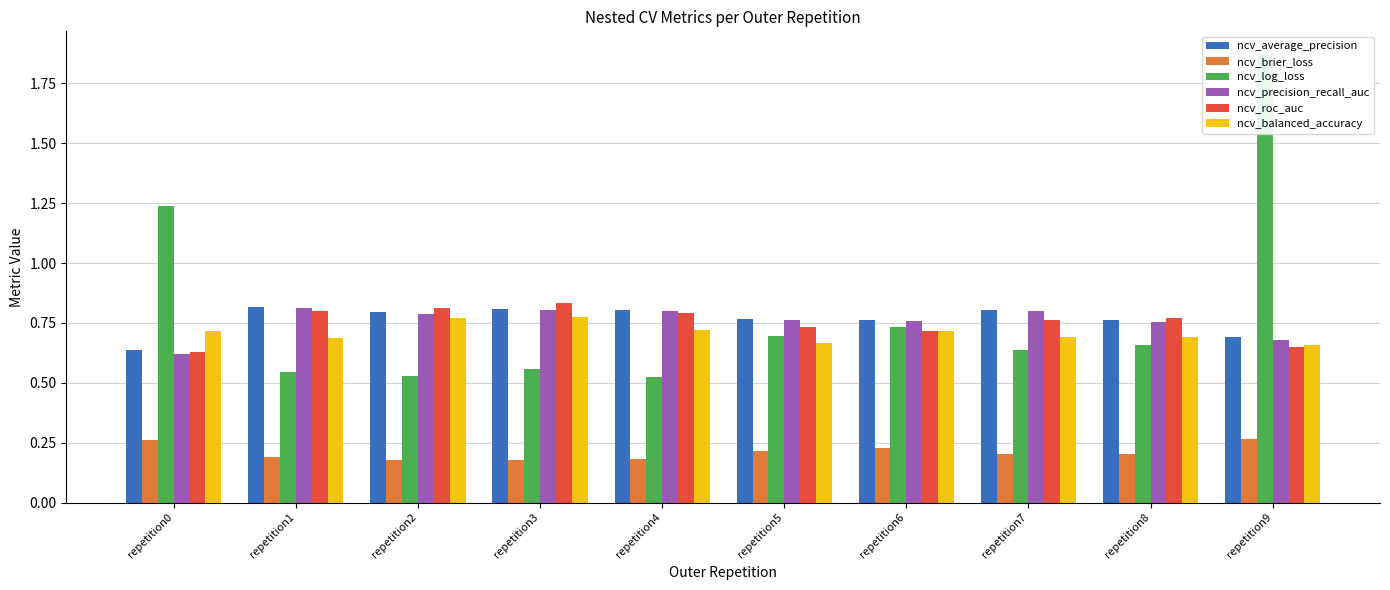

How many ncv_average_precision values are between 0 and 1?

10